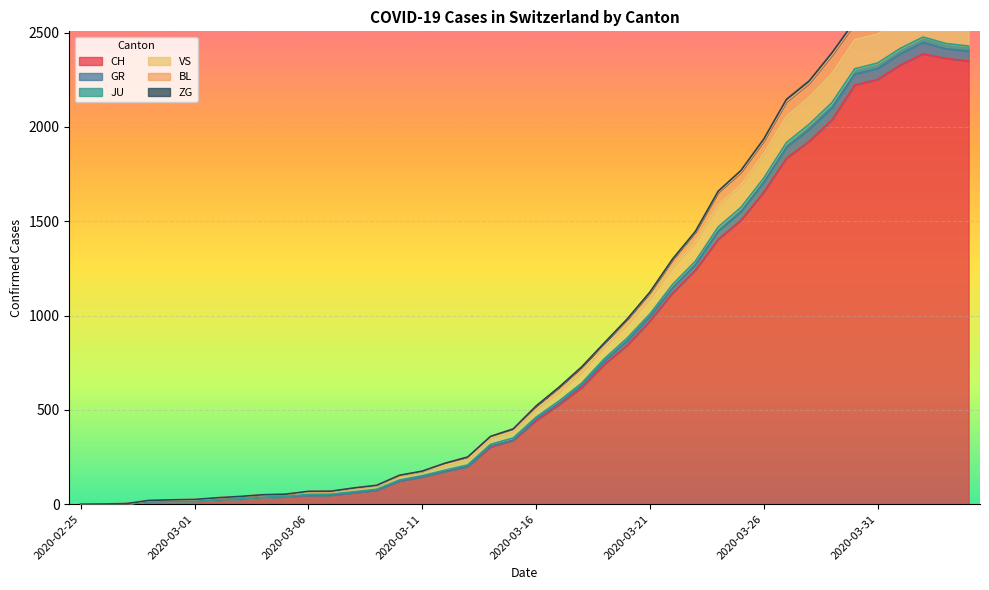

What is the difference between the maximum and minimum values in the CH series?

2387